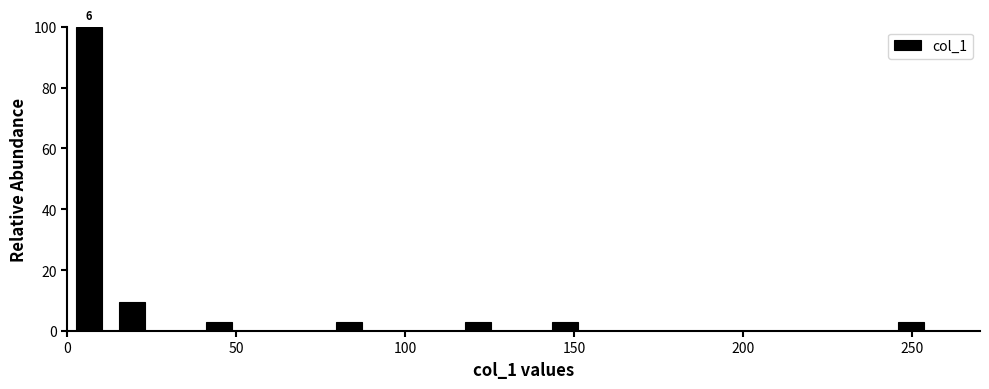

Around what value on the x-axis is the tallest bar? Give the approximate position of its centre, as read against the axis.

5